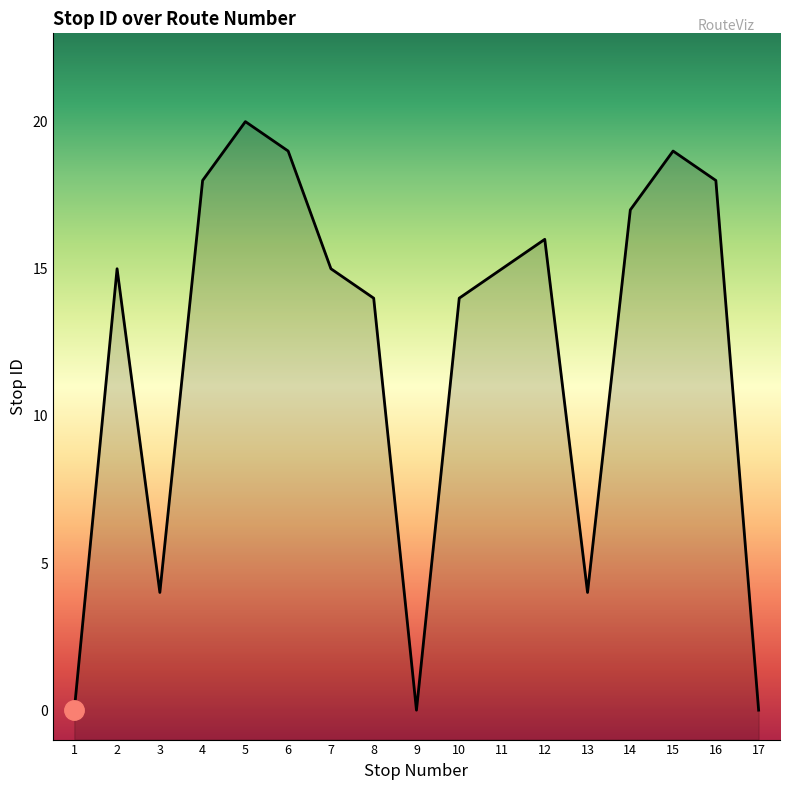

What is the difference between the maximum and second lowest values?

20